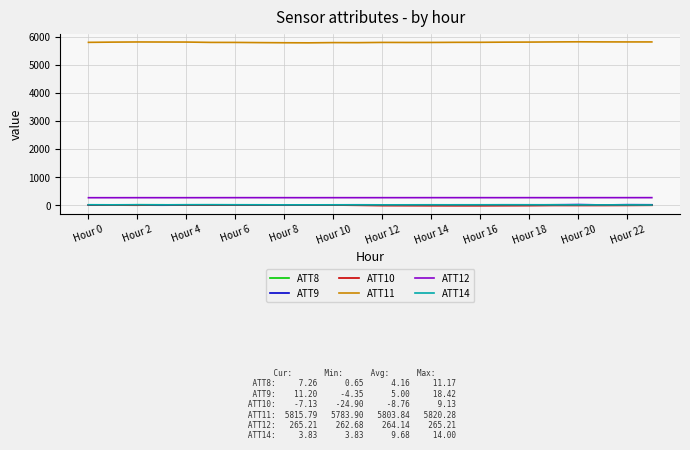

At how many categories does at least one series exceed 4052?

24